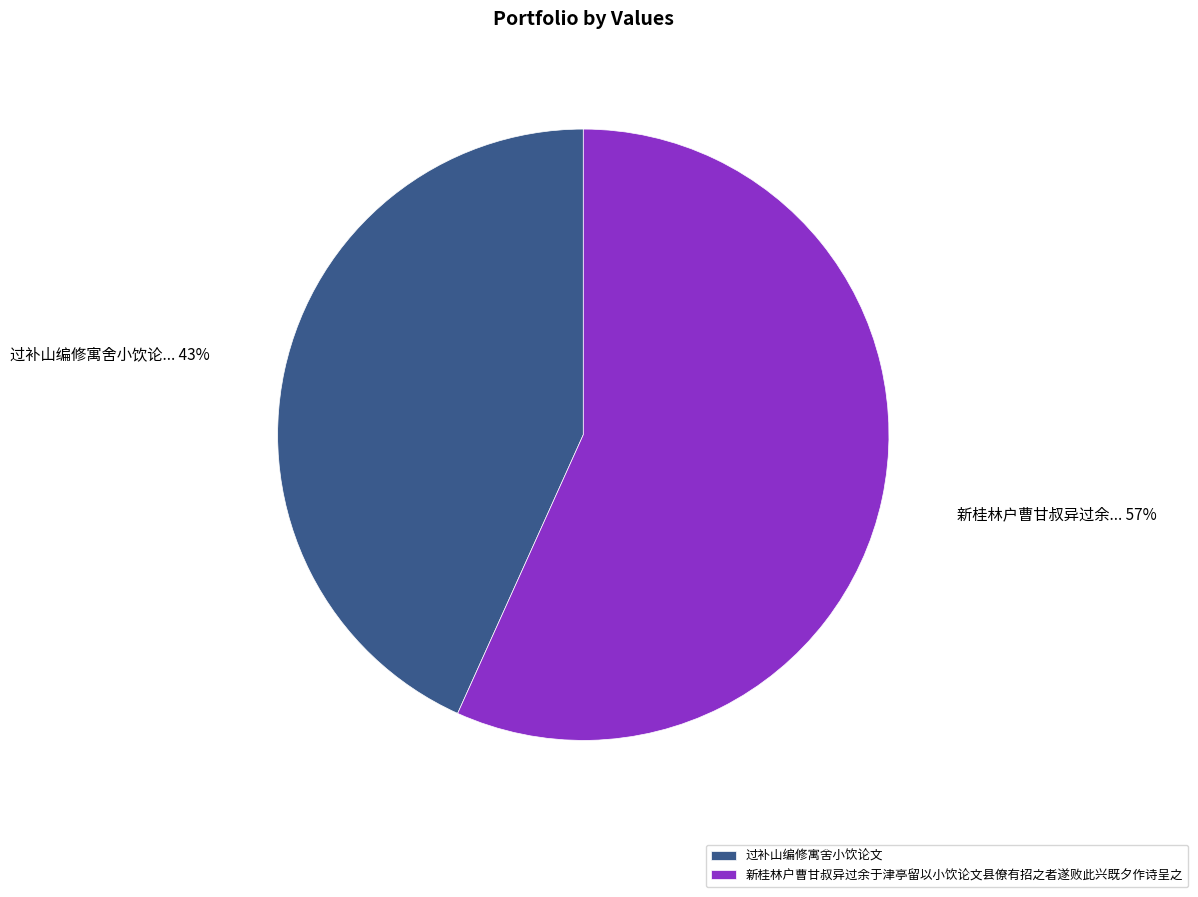

What is the smallest slice in the pie chart?

过补山编修寓舍小饮论文